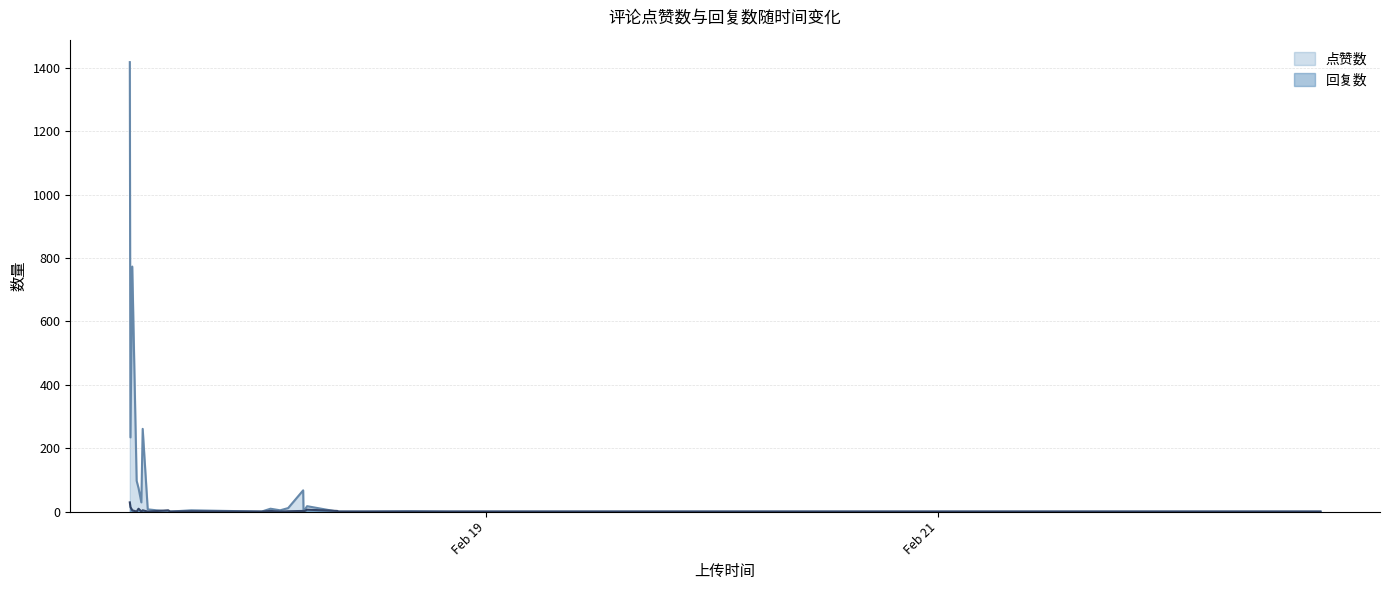

At which category does 回复数 reach its first local peak?

1676632101